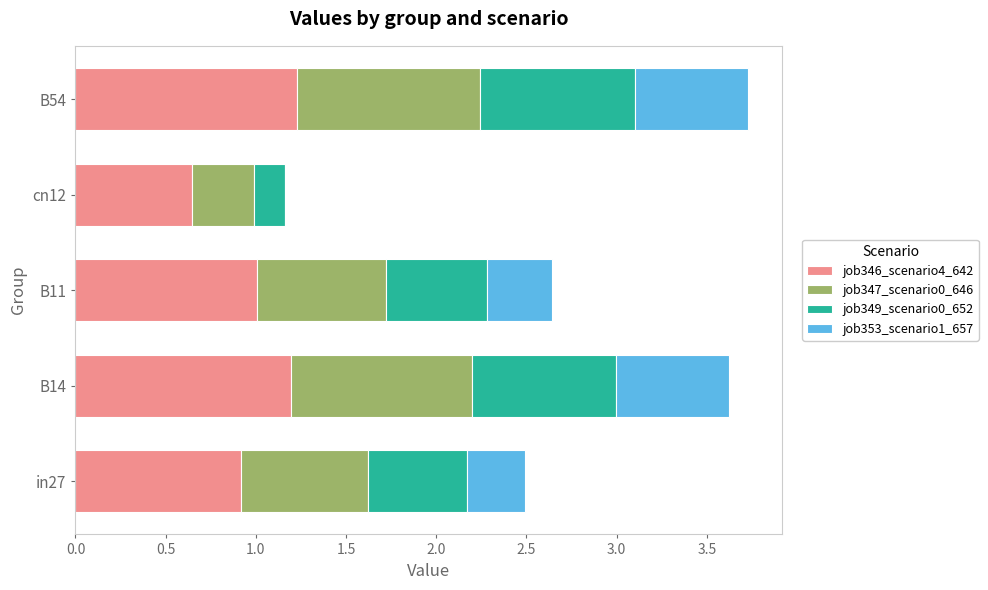

What is the total value across all series at B54?

3.7